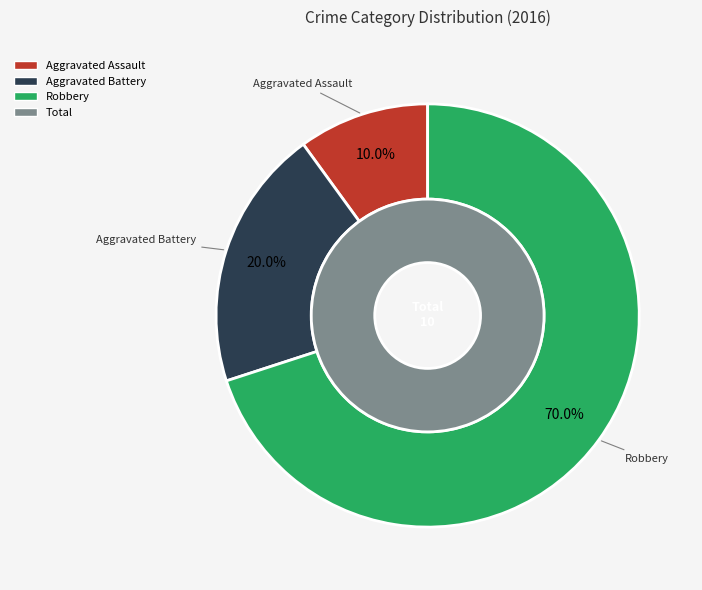

Count the number of slices in the pie.

4